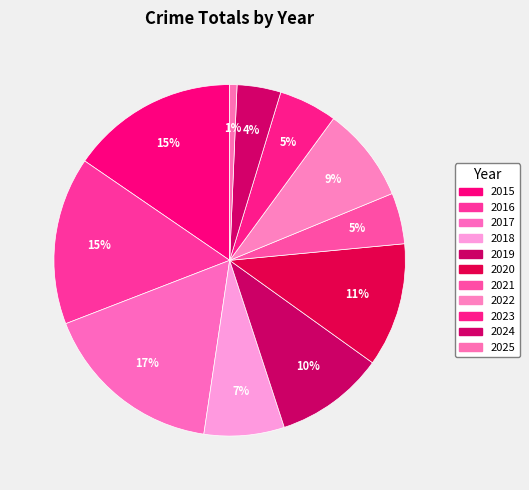

The 2021 slice represents 19% of the pie. True or false?

False